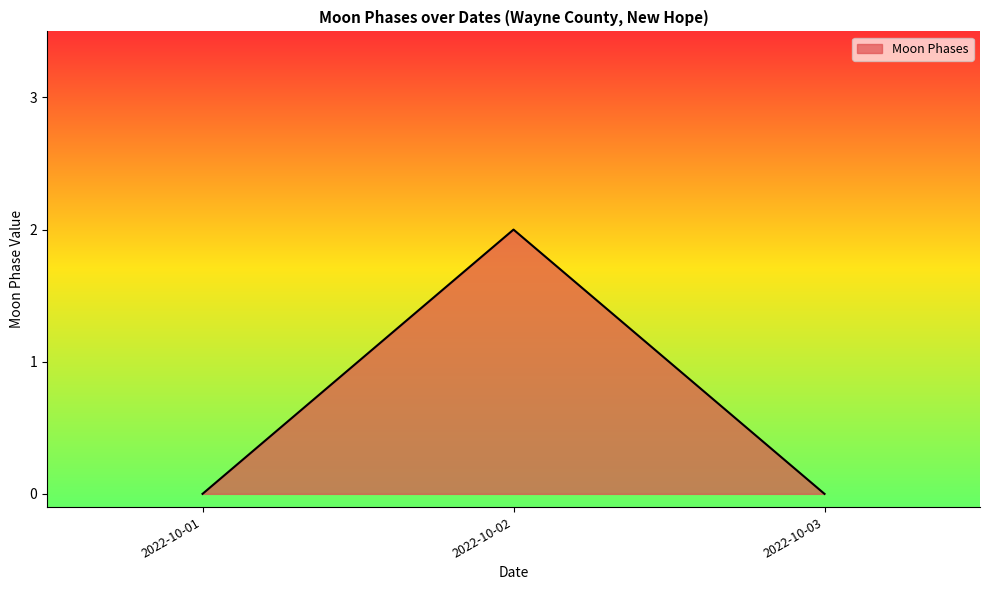

How many lines are shown in the chart?

1